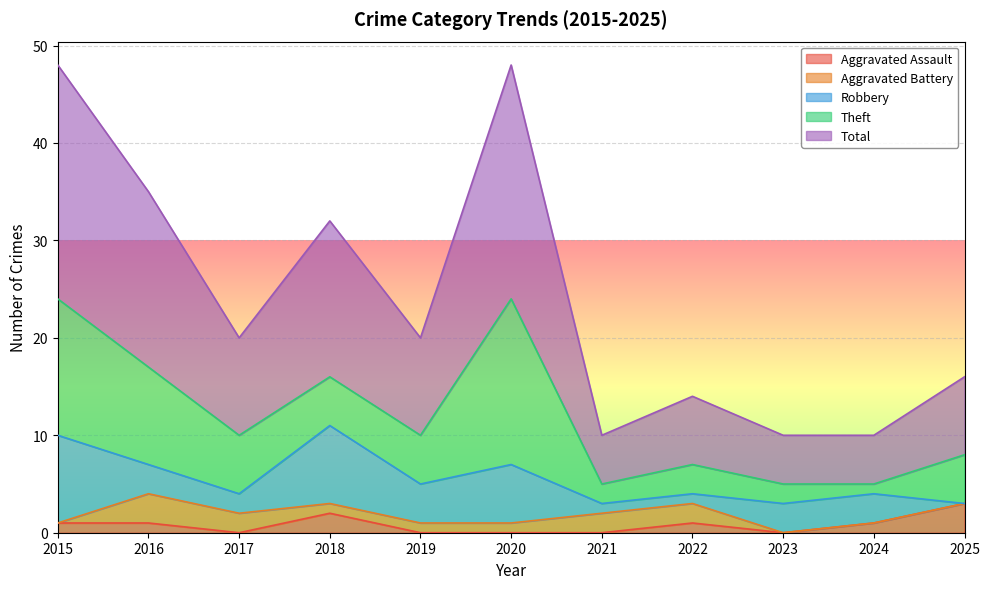

How many distinct data groups are displayed?

5